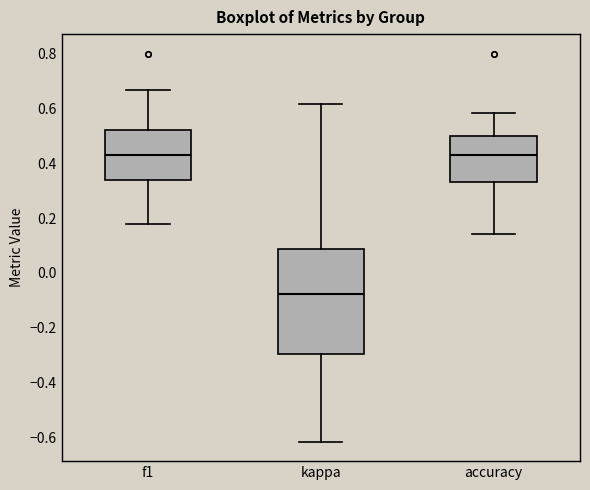

Reading left to right, read every box against the y-axis: the position of its median line, the range the box covers, and the ends of its whiskers. The values are not printed on the chart, so give them approximately, as read against the axis.

f1: median 0.42, box 0.34 to 0.52, whiskers 0.18 to 0.66
kappa: median -0.08, box -0.30 to 0.08, whiskers -0.62 to 0.62
accuracy: median 0.42, box 0.34 to 0.50, whiskers 0.14 to 0.58